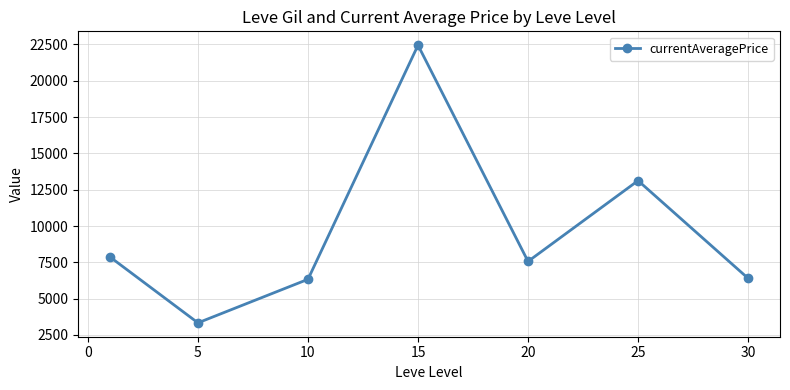

What is the average value?

9580.5